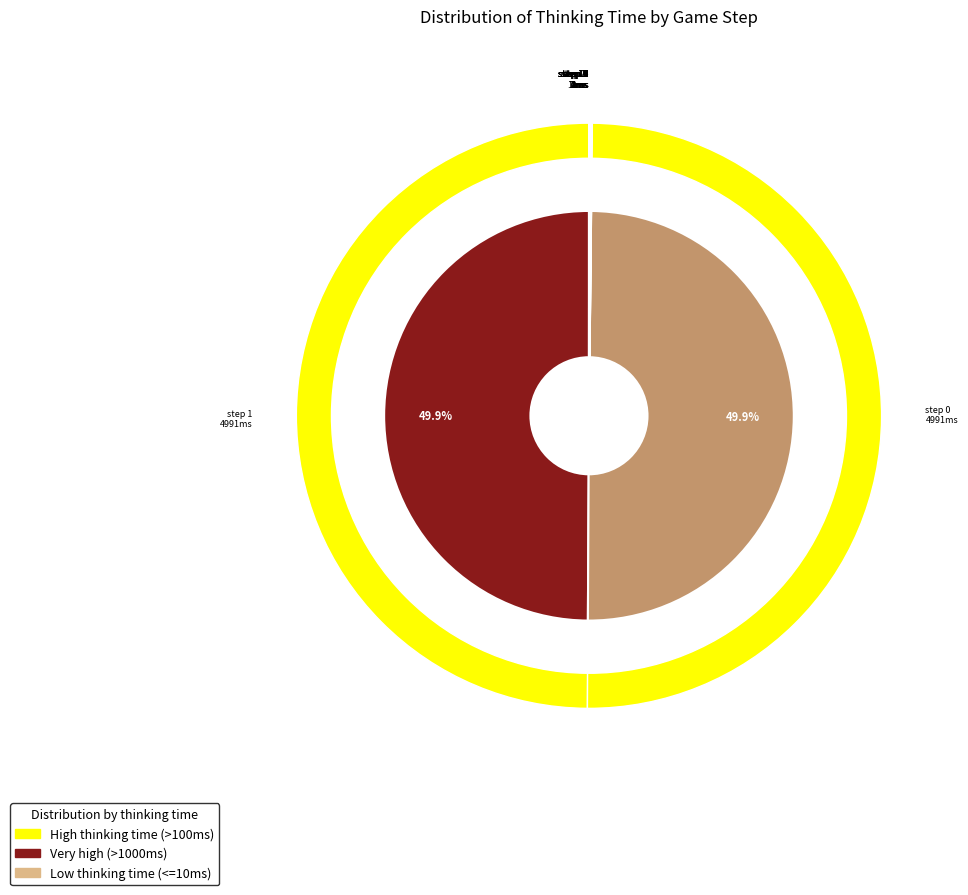

Which category has the biggest portion of the pie?

step 0